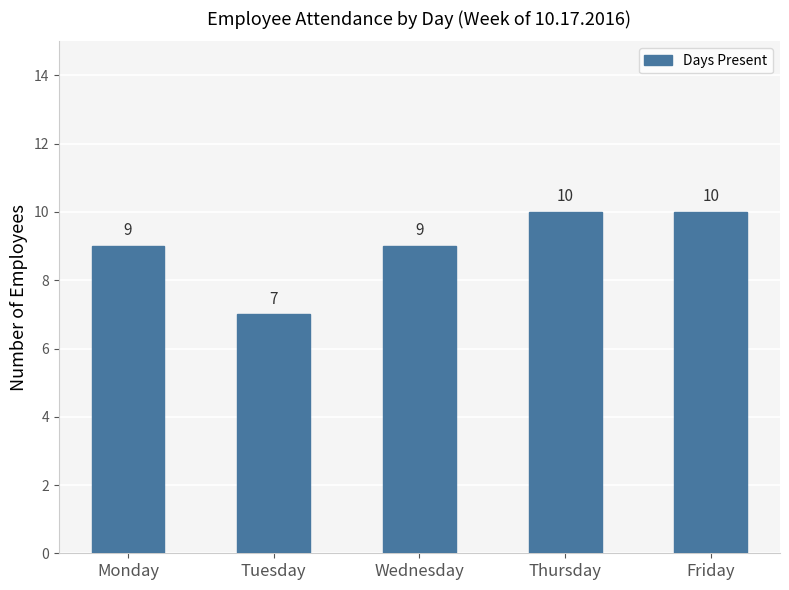

What is the value of the 4th bar from the left?

10